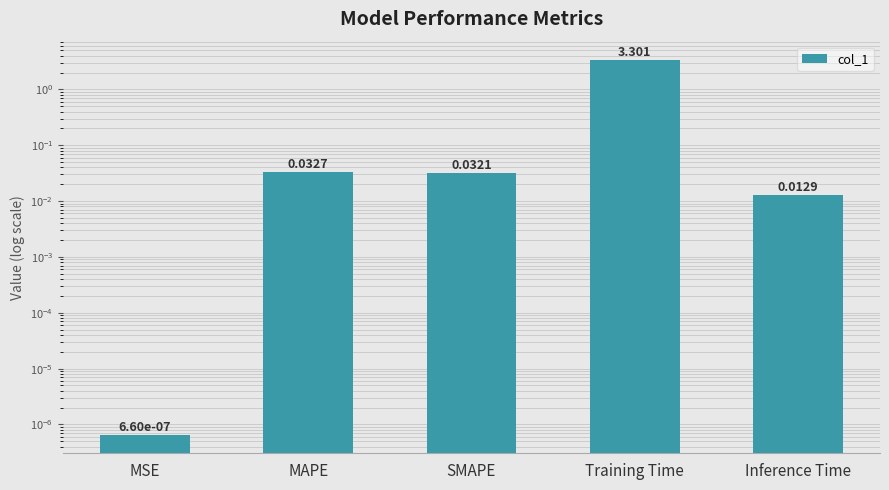

What is the difference between the values at Inference Time and Training Time?

3.3